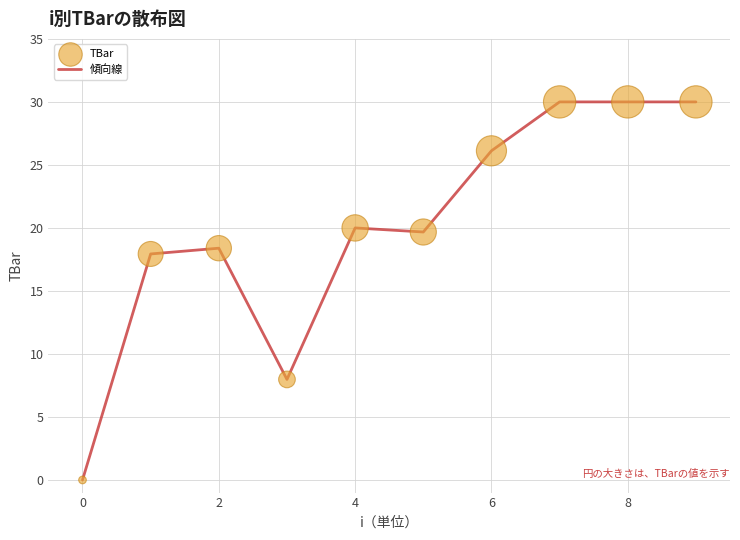

What is the maximum value shown in the chart?

30.0